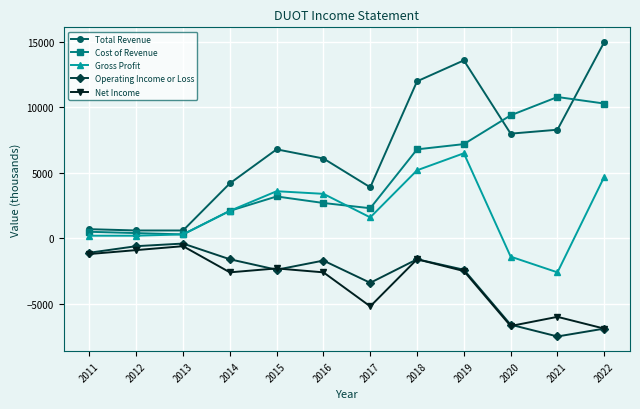

Reading left to right, what are all the values shown in this chart?

Total Revenue: 700	600	600	4200	6800	6100	3900	12000	13600	8000	8300	15000
Cost of Revenue: 500	400	300	2100	3200	2700	2300	6800	7200	9400	10800	10300
Gross Profit: 200	200	300	2100	3600	3400	1600	5200	6500	-1400	-2600	4700
Operating Income or Loss: -1100	-600	-400	-1600	-2400	-1700	-3400	-1600	-2400	-6600	-7500	-6900
Net Income: -1200	-900	-600	-2600	-2300	-2600	-5200	-1600	-2500	-6700	-6000	-6900